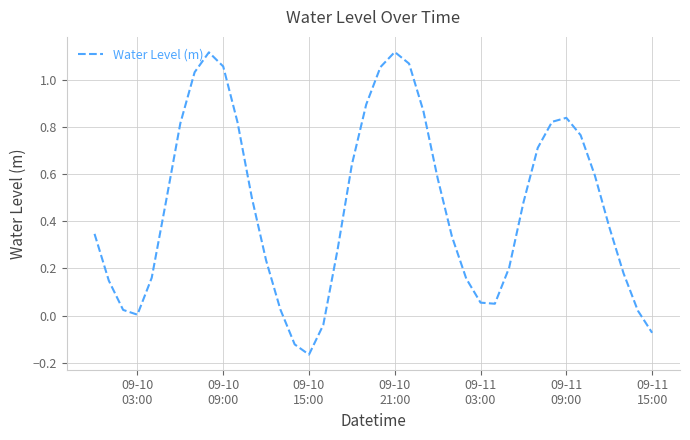

What is the difference between the maximum and minimum values?

1.3